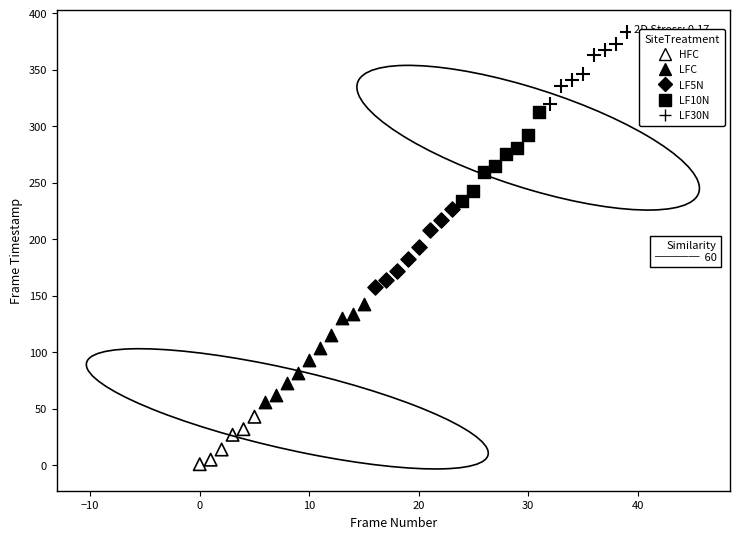

What are all the series names shown in the legend?

HFC, LFC, LF5N, LF10N, LF30N